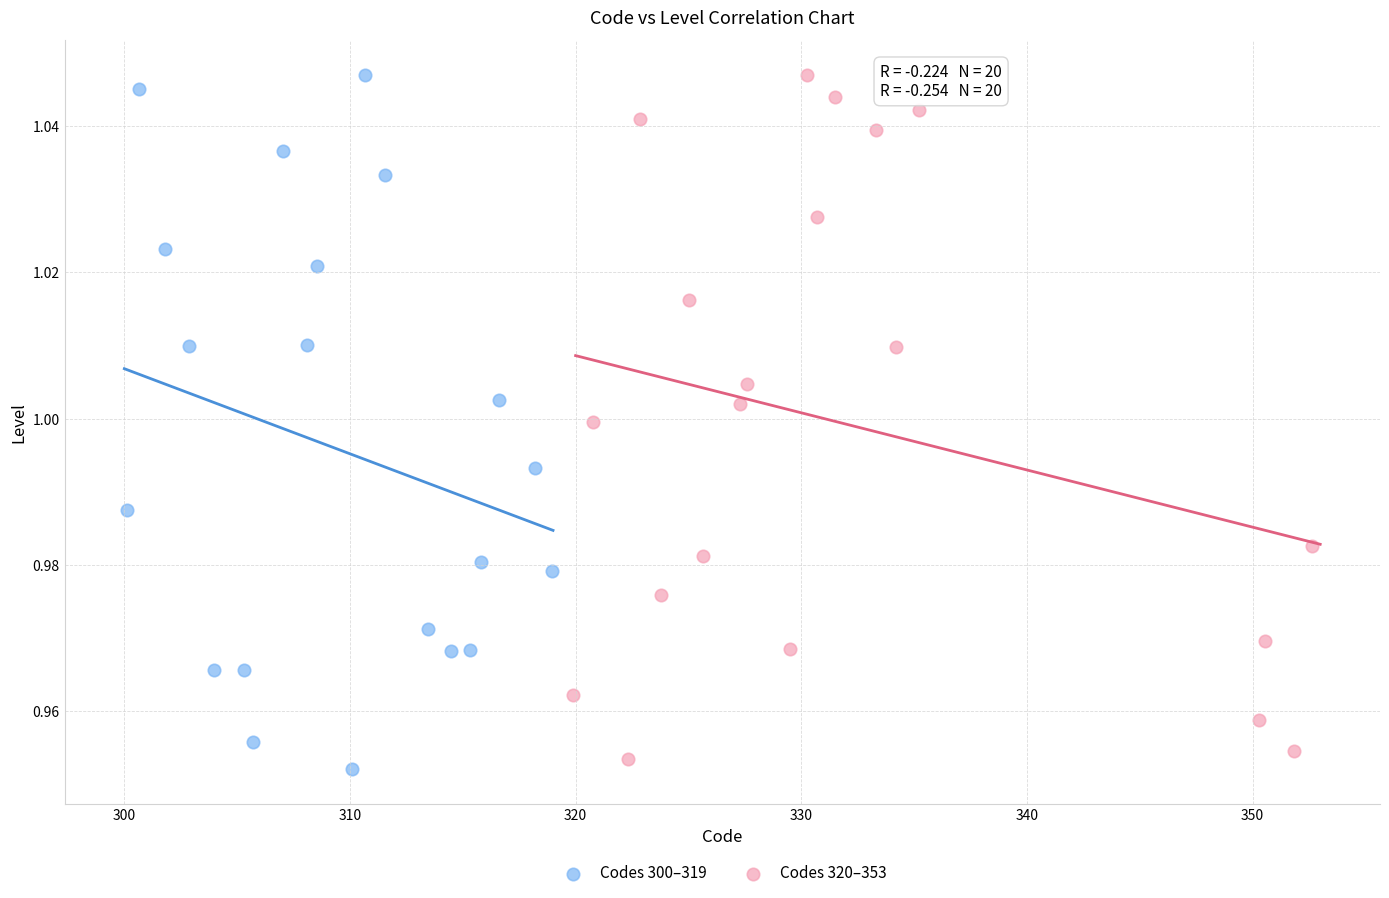

Which series has the largest Y range (max minus min)?

Codes 300–319